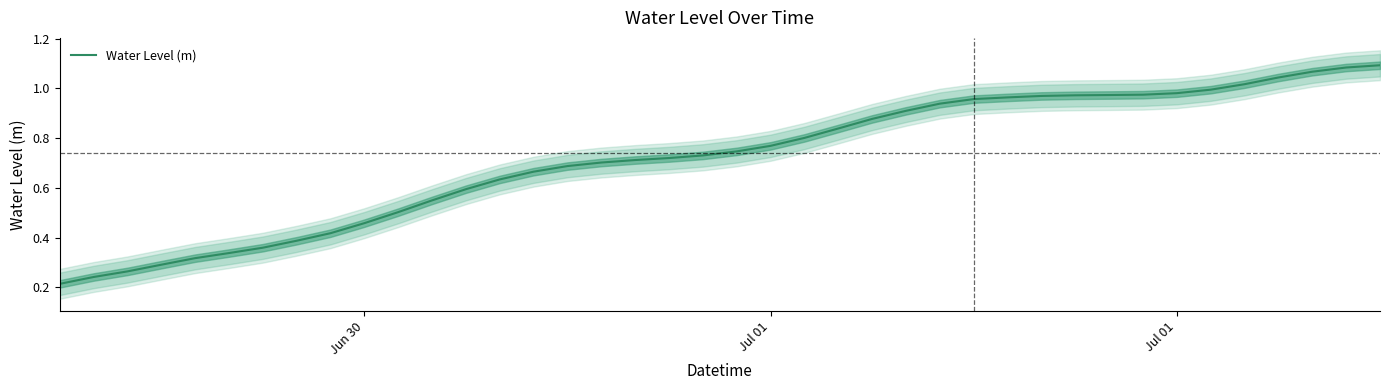

What is the label of the 31st point from the right?

Jun 30